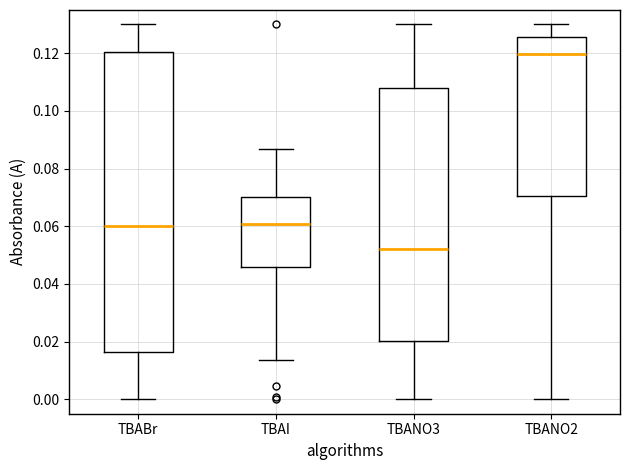

Where does the median line of the box for TBANO3 sit on the y-axis? The values are not printed on the chart, so give them approximately, as read against the axis.

0.052